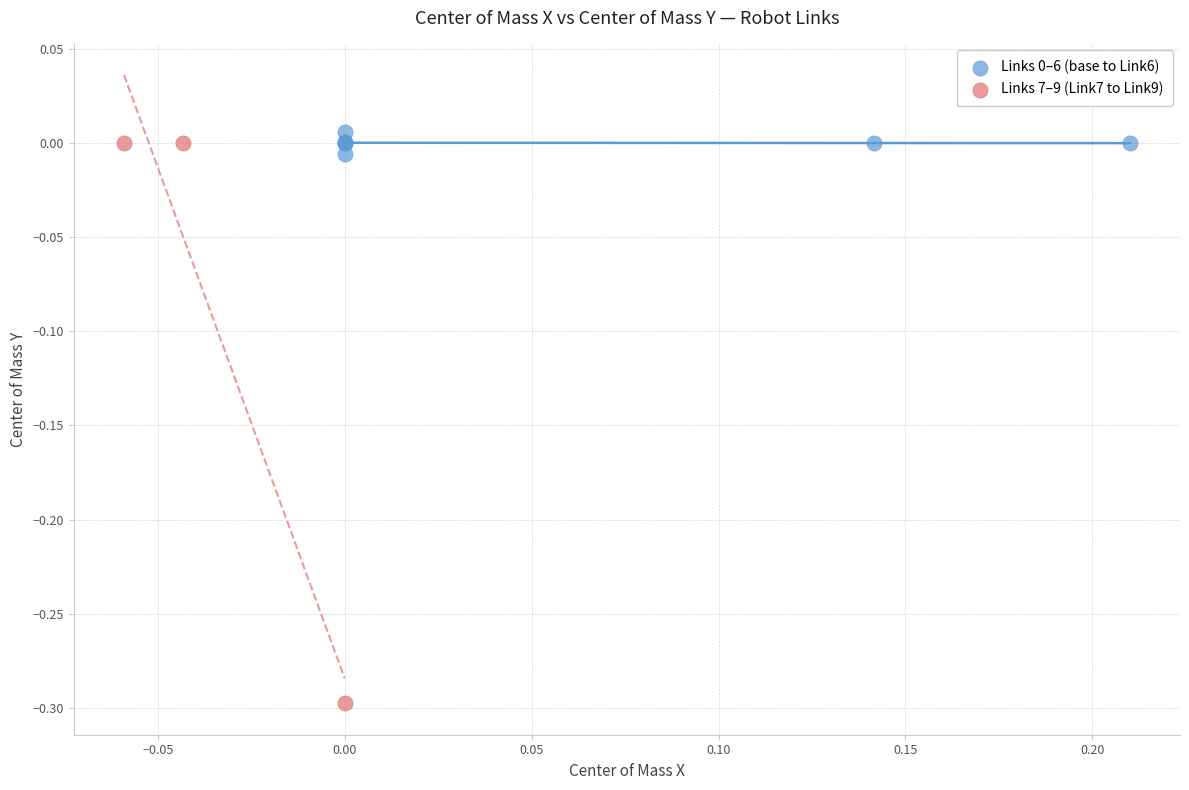

Which series contains the lowest Y value?

Links 7–9 (Link7 to Link9)